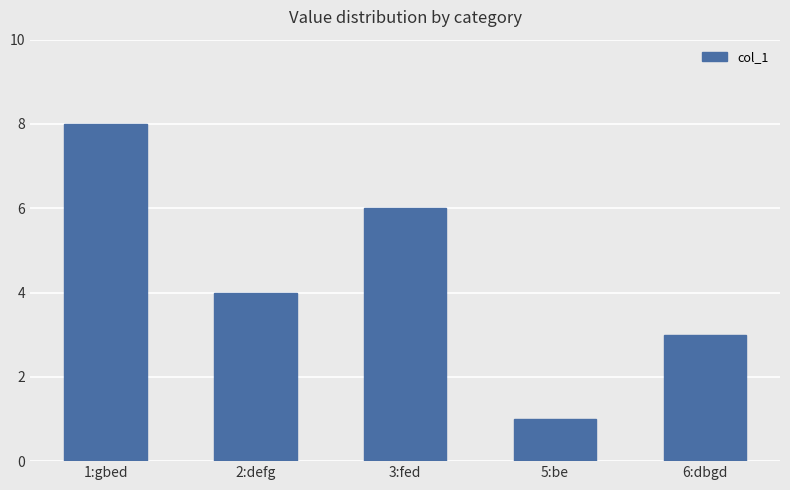

Which category has the highest value across all series?

1:gbed